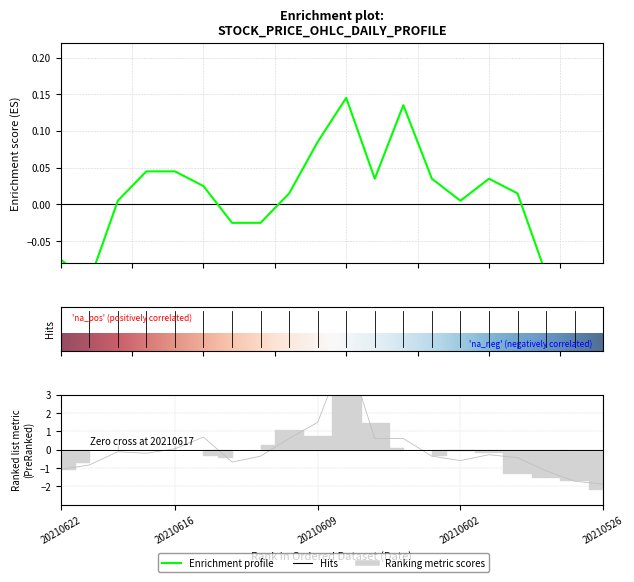

At which category is the sum across all series the highest?

20210608